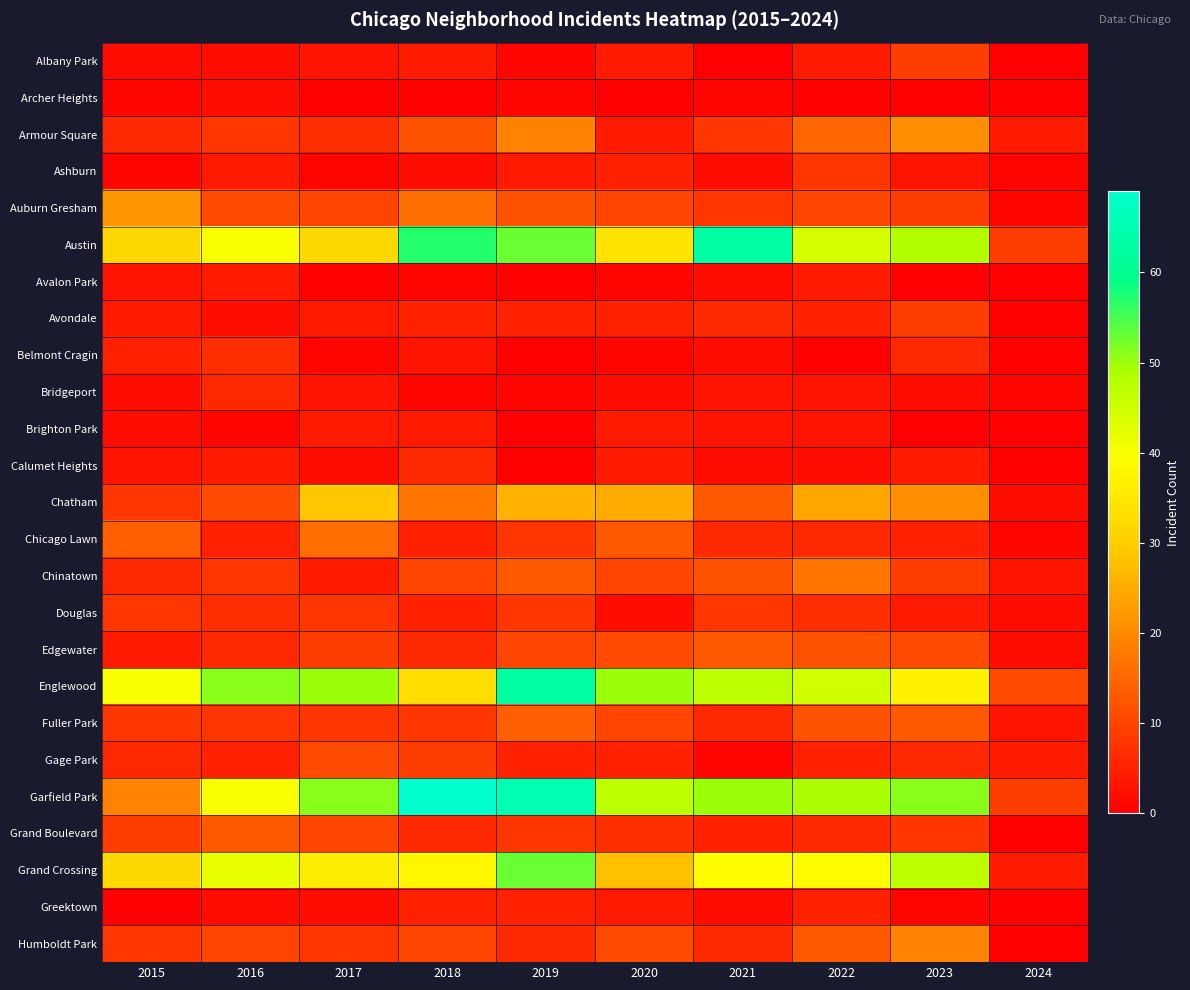

Reading left to right, what are all the values shown in this chart?

Albany Park: 2015=2	2016=2	2017=3	2018=4	2019=1	2020=4	2021=0	2022=4	2023=9	2024=0
Archer Heights: 2015=1	2016=2	2017=0	2018=0	2019=1	2020=0	2021=1	2022=0	2023=0	2024=0
Armour Square: 2015=6	2016=8	2017=7	2018=12	2019=19	2020=4	2021=8	2022=15	2023=21	2024=4
Ashburn: 2015=1	2016=4	2017=1	2018=2	2019=4	2020=5	2021=2	2022=8	2023=3	2024=1
Auburn Gresham: 2015=22	2016=11	2017=10	2018=16	2019=12	2020=10	2021=8	2022=10	2023=9	2024=1
Austin: 2015=32	2016=40	2017=32	2018=57	2019=53	2020=34	2021=63	2022=44	2023=48	2024=9
Avalon Park: 2015=3	2016=4	2017=0	2018=1	2019=0	2020=1	2021=2	2022=4	2023=0	2024=0
Avondale: 2015=4	2016=2	2017=4	2018=5	2019=5	2020=5	2021=6	2022=5	2023=9	2024=0
Belmont Cragin: 2015=5	2016=7	2017=1	2018=3	2019=0	2020=1	2021=2	2022=0	2023=6	2024=0
Bridgeport: 2015=2	2016=6	2017=3	2018=1	2019=1	2020=2	2021=3	2022=3	2023=2	2024=1
Brighton Park: 2015=2	2016=1	2017=4	2018=4	2019=0	2020=4	2021=3	2022=3	2023=0	2024=0
Calumet Heights: 2015=3	2016=4	2017=2	2018=6	2019=0	2020=4	2021=2	2022=2	2023=4	2024=0
Chatham: 2015=8	2016=11	2017=29	2018=17	2019=26	2020=25	2021=13	2022=24	2023=21	2024=2
Chicago Lawn: 2015=14	2016=5	2017=16	2018=5	2019=8	2020=13	2021=6	2022=6	2023=5	2024=1
Chinatown: 2015=6	2016=8	2017=4	2018=10	2019=13	2020=10	2021=12	2022=17	2023=9	2024=3
Douglas: 2015=8	2016=7	2017=8	2018=5	2019=8	2020=2	2021=8	2022=7	2023=4	2024=2
Edgewater: 2015=4	2016=6	2017=9	2018=6	2019=10	2020=11	2021=13	2022=12	2023=11	2024=2
Englewood: 2015=40	2016=51	2017=50	2018=33	2019=63	2020=50	2021=47	2022=45	2023=37	2024=11
Fuller Park: 2015=8	2016=8	2017=8	2018=8	2019=14	2020=10	2021=6	2022=12	2023=13	2024=3
Gage Park: 2015=6	2016=5	2017=11	2018=9	2019=5	2020=5	2021=1	2022=5	2023=6	2024=4
Garfield Park: 2015=19	2016=40	2017=51	2018=69	2019=65	2020=47	2021=50	2022=49	2023=51	2024=9
Grand Boulevard: 2015=9	2016=13	2017=10	2018=6	2019=8	2020=7	2021=5	2022=6	2023=8	2024=0
Grand Crossing: 2015=32	2016=42	2017=36	2018=38	2019=53	2020=28	2021=39	2022=39	2023=47	2024=4
Greektown: 2015=0	2016=2	2017=2	2018=5	2019=5	2020=4	2021=2	2022=5	2023=1	2024=0
Humboldt Park: 2015=8	2016=10	2017=8	2018=10	2019=6	2020=11	2021=6	2022=13	2023=19	2024=0